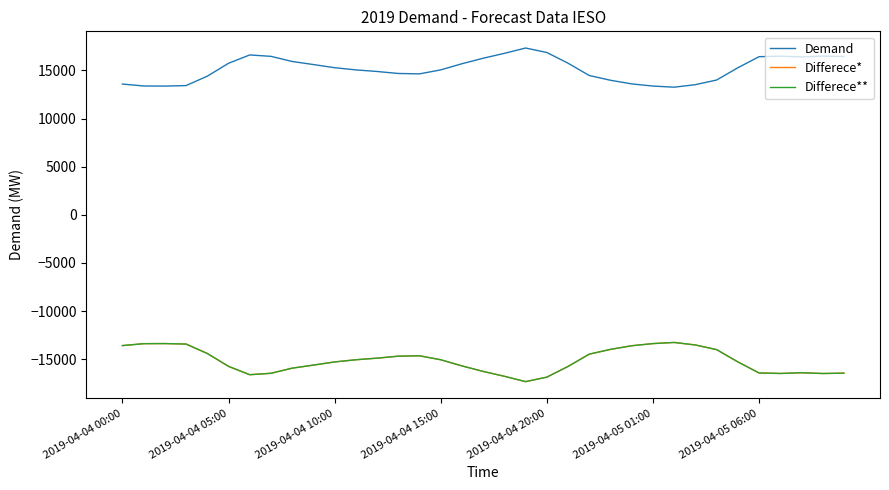

Does the chart have visible grid lines?

No